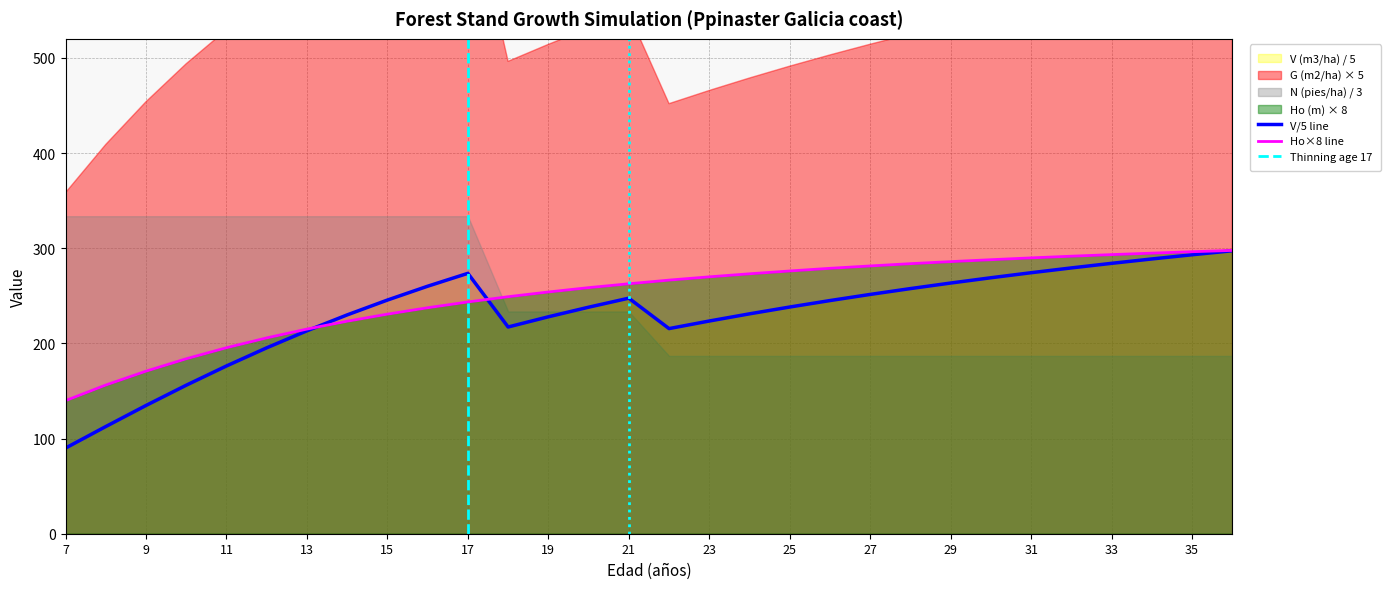

Reading left to right, transcribe all the data shown in this chart.

V (m3/ha): 7=90.0	8=112.6	9=134.8	10=156.0	11=176.3	12=195.3	13=213.2	14=229.9	15=245.5	16=260.1	17=273.6	18=217.2	19=227.9	20=238.0	21=247.5	22=215.5	23=223.5	24=231.1	25=238.2	26=245.0	27=251.4	28=257.6	29=263.4	30=269.0	31=274.3	32=279.3	33=284.1	34=288.7	35=293.1	36=297.3
Ho (m): 7=139.8	8=156.2	9=170.8	10=183.8	11=195.4	12=205.8	13=215.0	14=223.3	15=230.7	16=237.4	17=243.5	18=249.0	19=254.0	20=258.6	21=262.6	22=266.5	23=269.9	24=273.1	25=276.1	26=278.9	27=281.4	28=283.8	29=285.9	30=287.9	31=289.8	32=291.6	33=293.3	34=294.8	35=296.3	36=297.7